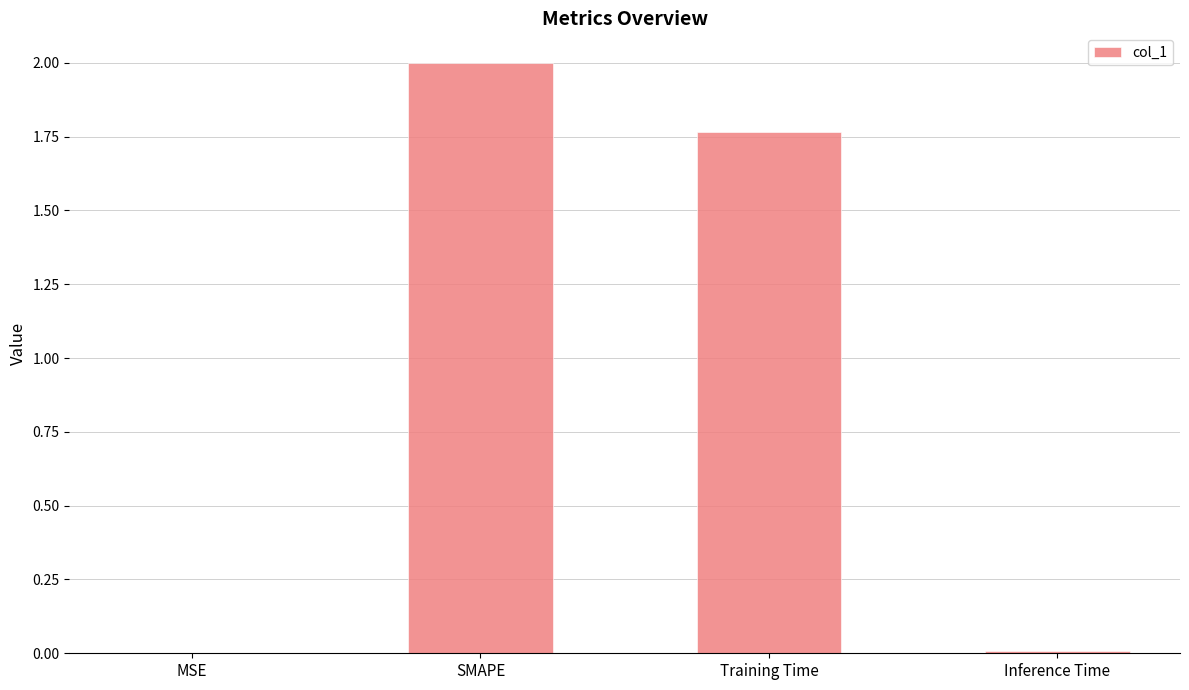

Is it true that the value at Training Time is 0.8?

False